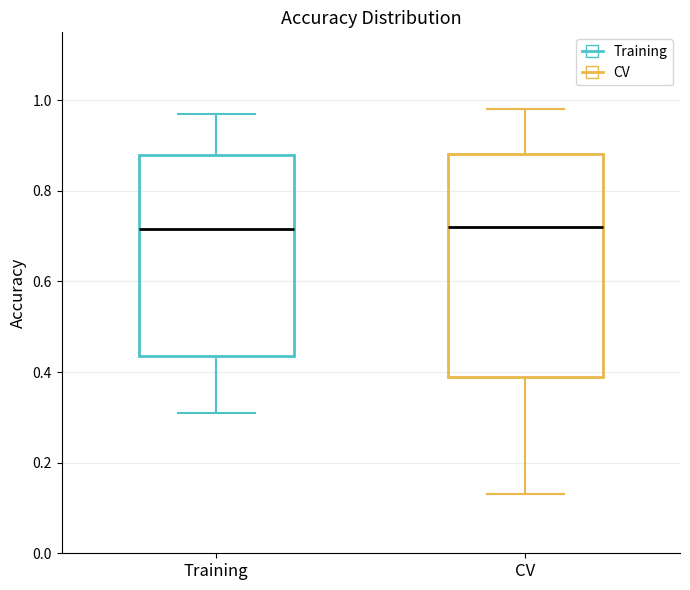

Reading left to right, read every box against the y-axis: the position of its median line, the range the box covers, and the ends of its whiskers. The values are not printed on the chart, so give them approximately, as read against the axis.

Training: median 0.72, box 0.44 to 0.88, whiskers 0.32 to 0.98
CV: median 0.72, box 0.40 to 0.88, whiskers 0.14 to 0.98